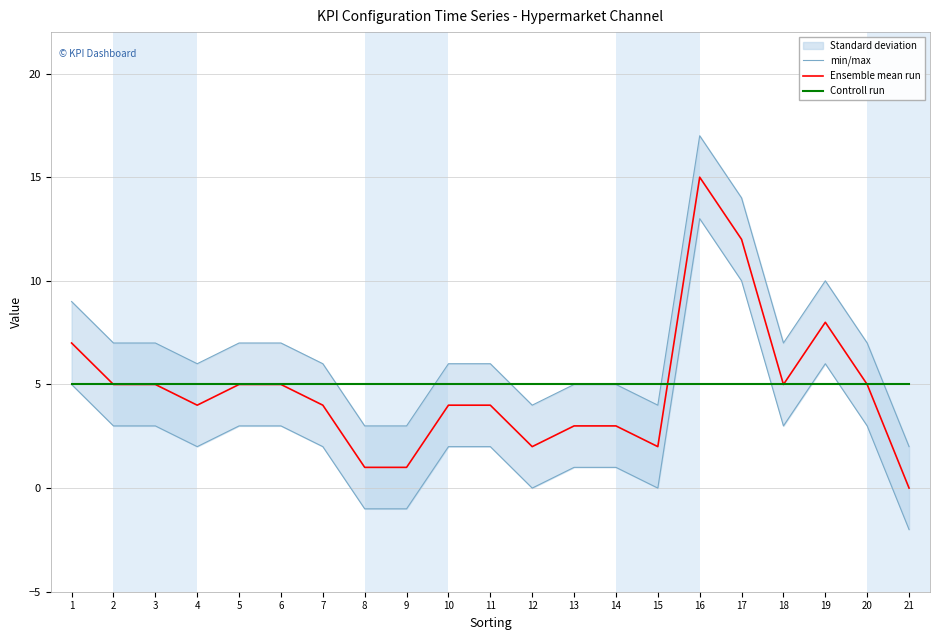

How many lines are shown in the chart?

3